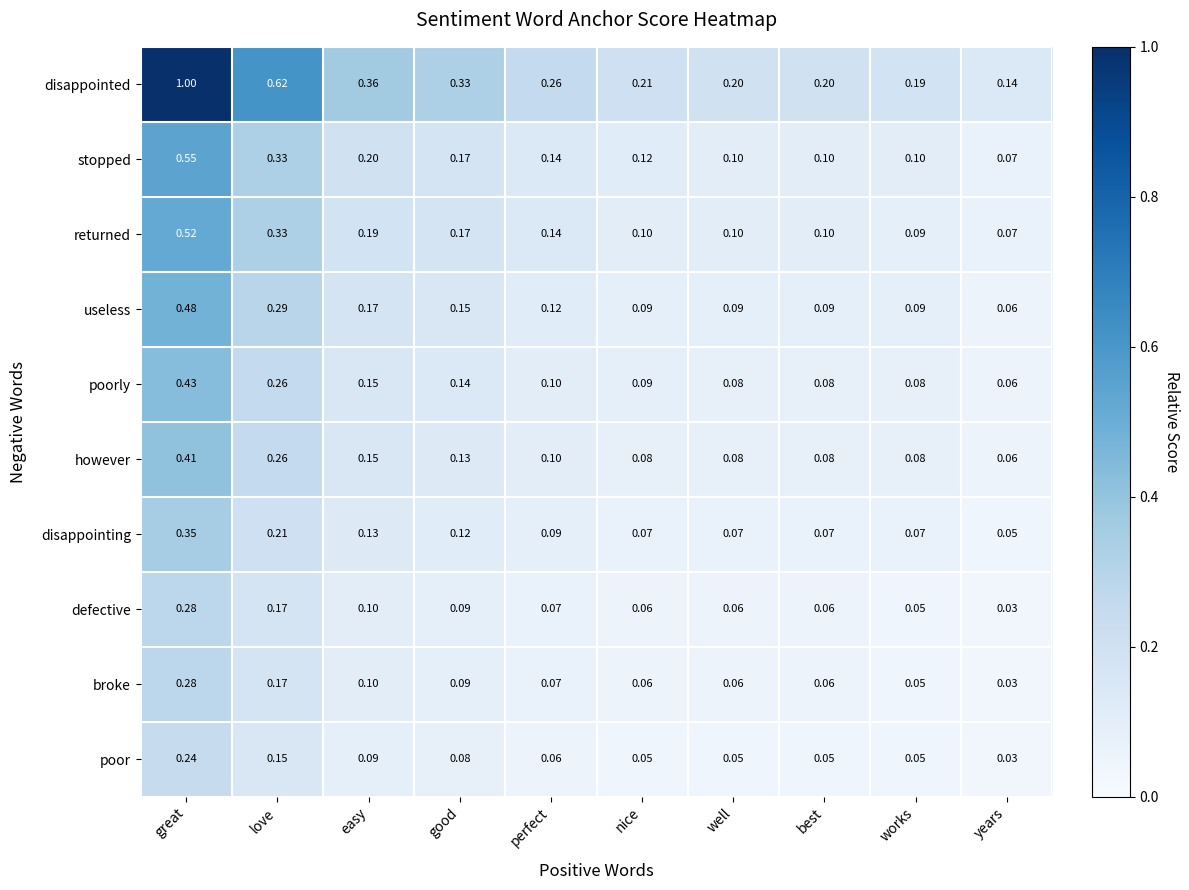

Between love and good, which series saw the biggest shift?

disappointed